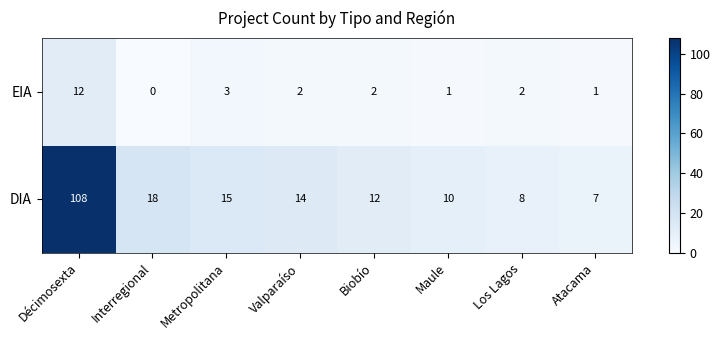

Rank the series by their maximum value, from highest to lowest.

DIA, EIA